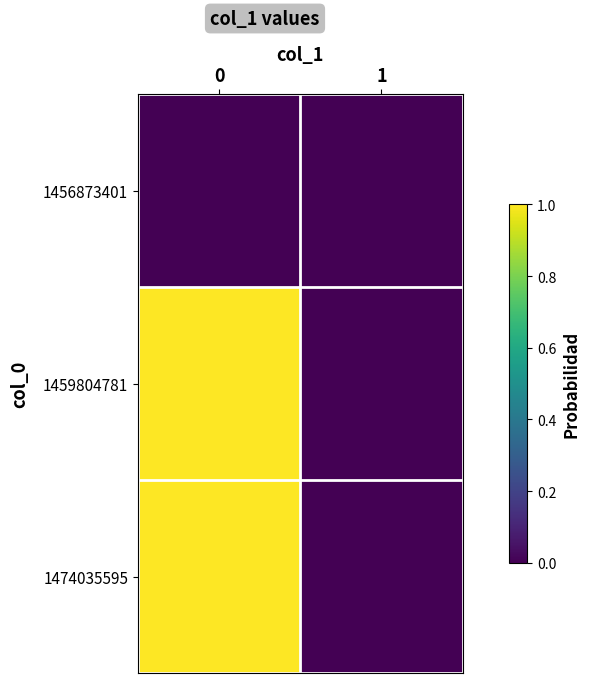

Which series has the largest total across all categories?

row_1